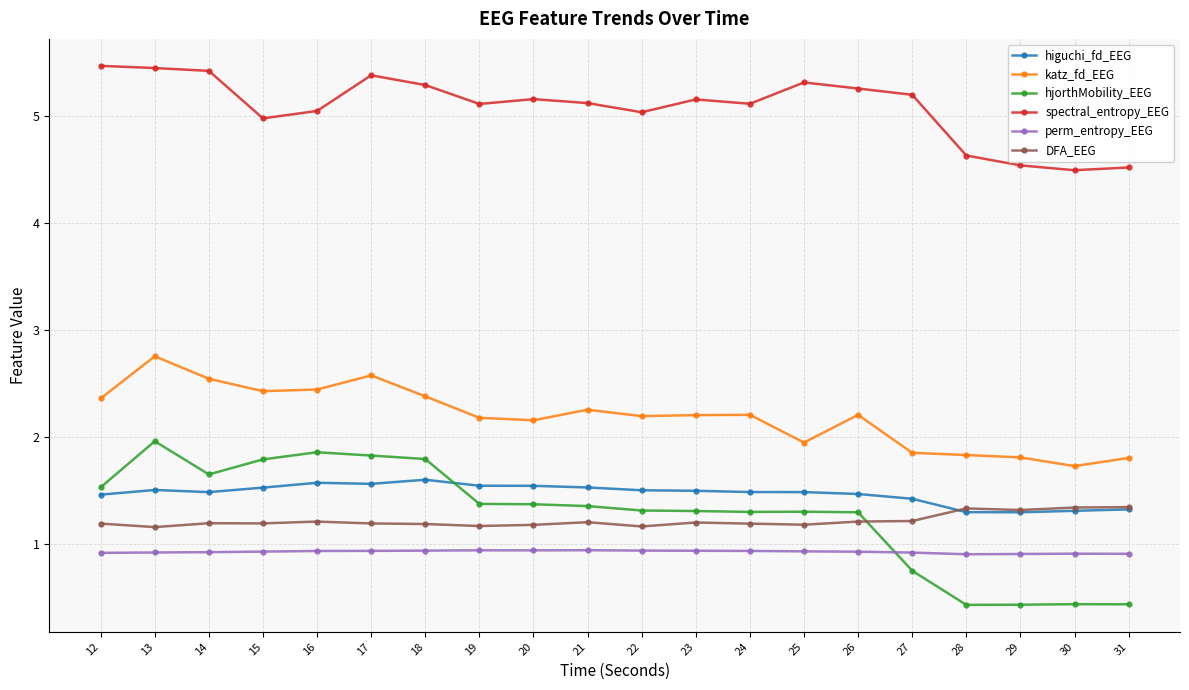

What is the approximate value of perm_entropy_EEG at 12?

0.9